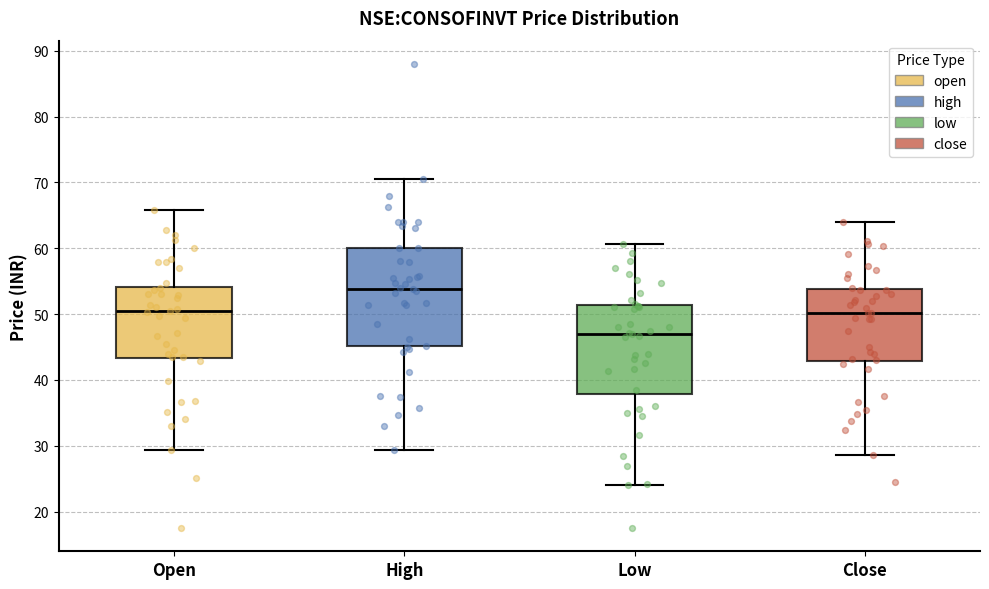

Reading left to right, transcribe this box plot: for each box, give where its median line is, the range the box spans, and where its two whiskers end, as read against the y-axis. The values are not printed on the chart, so give them approximately, as read against the axis.

Open: median 50, box 43 to 54, whiskers 29 to 66
High: median 54, box 45 to 60, whiskers 29 to 71
Low: median 47, box 38 to 51, whiskers 24 to 61
Close: median 50, box 43 to 54, whiskers 29 to 64